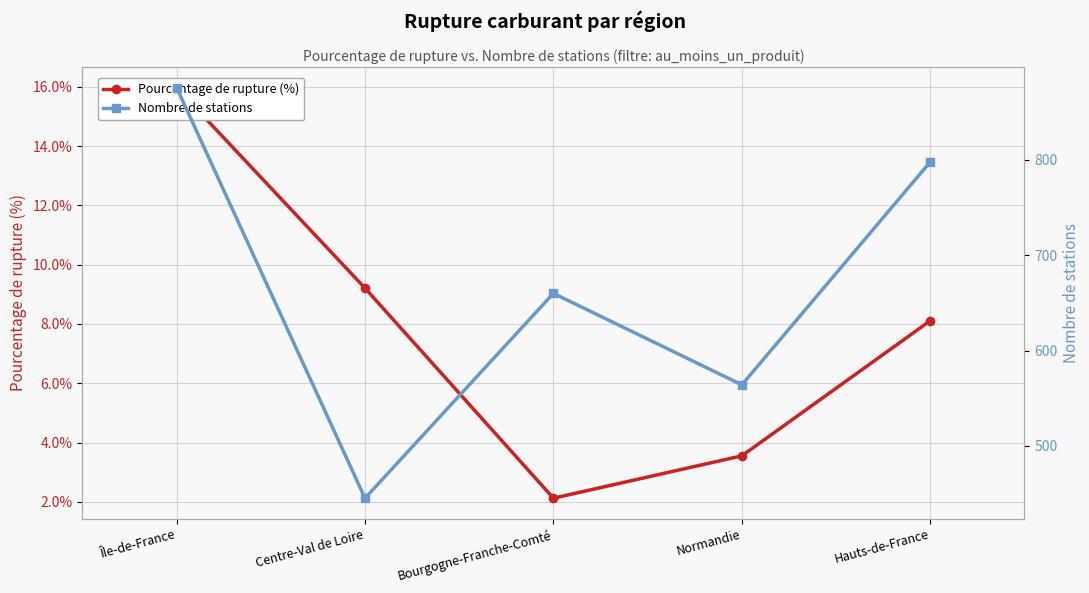

Which category has the highest value in the Nombre de stations series?

Île-de-France